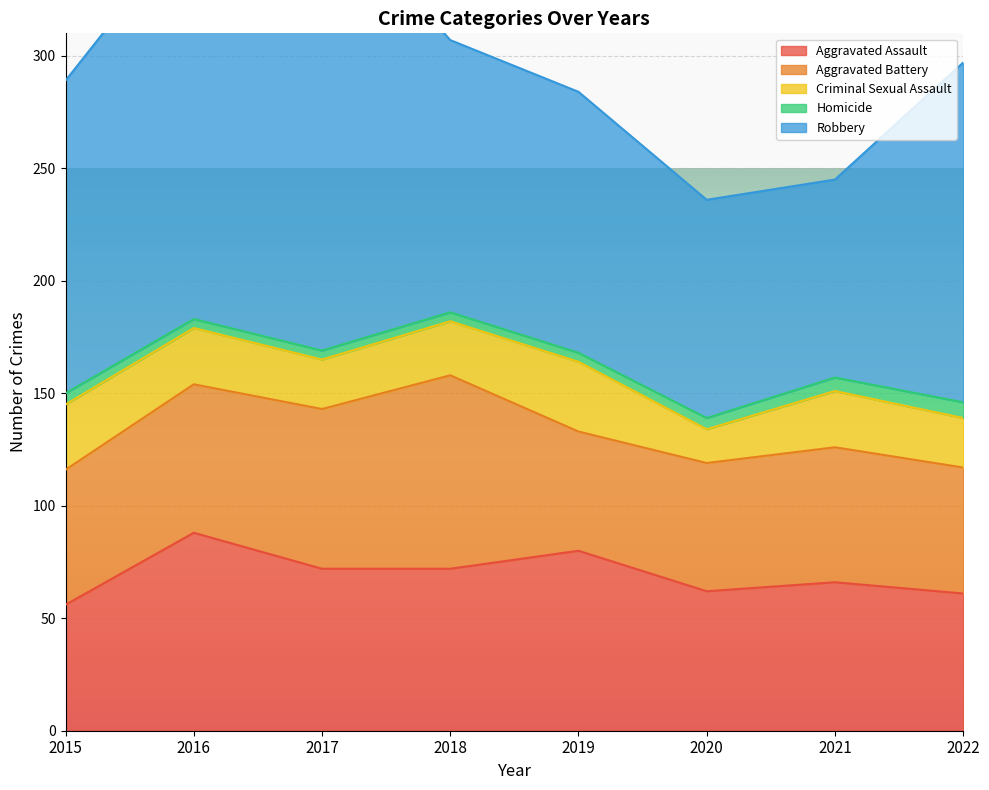

Reading right to left, what are all the values shown in this chart?

Aggravated Assault: 61	66	62	80	72	72	88	56
Aggravated Battery: 56	60	57	53	86	71	66	60
Criminal Sexual Assault: 22	25	15	31	24	22	25	29
Homicide: 7	6	5	4	4	4	4	5
Robbery: 151	88	97	116	121	202	178	139